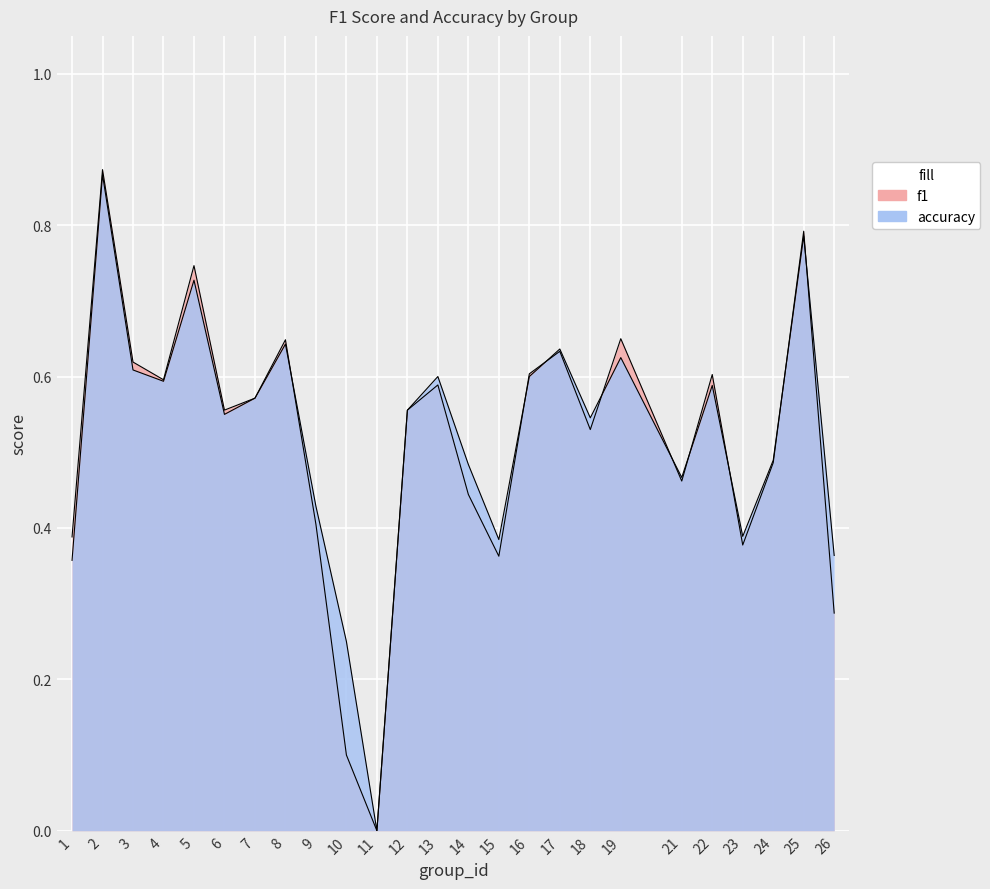

What is the sum of the accuracy values at 19 and 10?

0.9